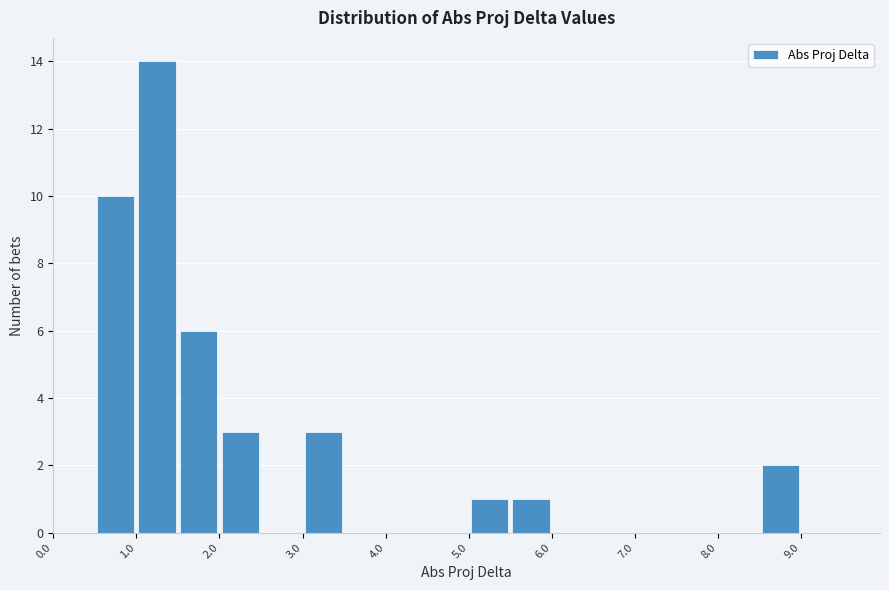

Reading left to right, list every bar in this chart as the range it spans on the x-axis followed by its height. The values are not printed on the chart, so give them approximately, as read against the axis.

0.0 to 0.5: 0
0.5 to 1.0: 10
1.0 to 1.5: 14
1.5 to 2.0: 6
2.0 to 2.5: 3
2.5 to 3.0: 0
3.0 to 3.5: 3
3.5 to 4.0: 0
4.0 to 4.5: 0
4.5 to 5.0: 0
5.0 to 5.5: 1
5.5 to 6.0: 1
6.0 to 6.5: 0
6.5 to 7.0: 0
7.0 to 7.5: 0
7.5 to 8.0: 0
8.0 to 8.5: 0
8.5 to 9.0: 2
9.0 to 9.5: 0